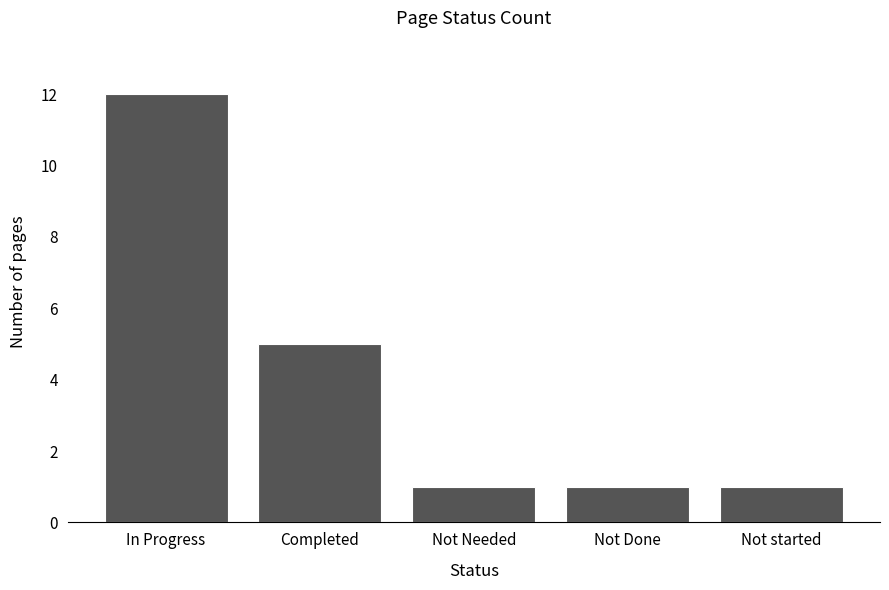

Count the number of categories in the chart.

5